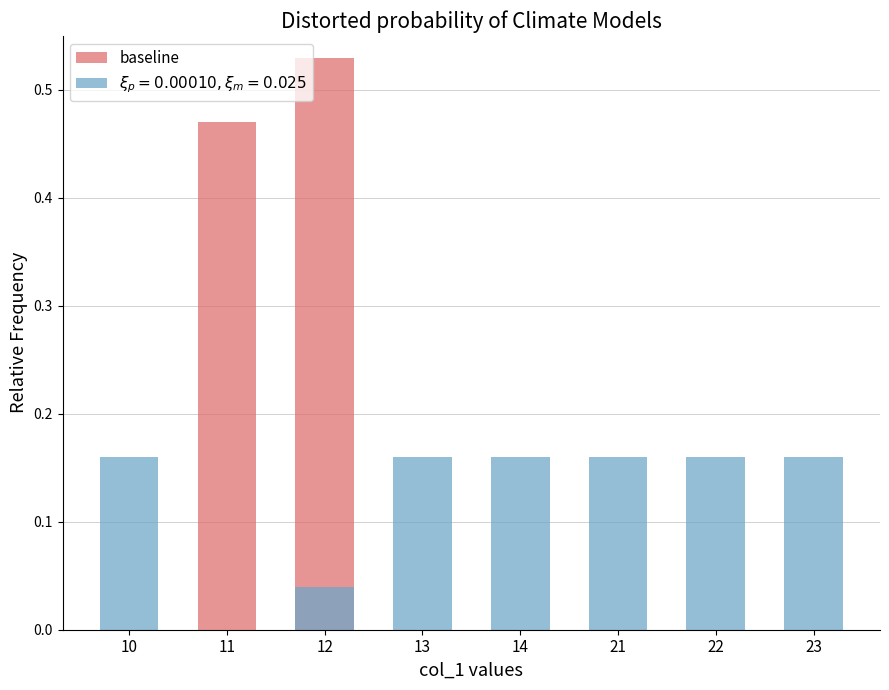

List the labels in order of value, largest first.

12, 11, 10, 13, 14, 21, 22, 23